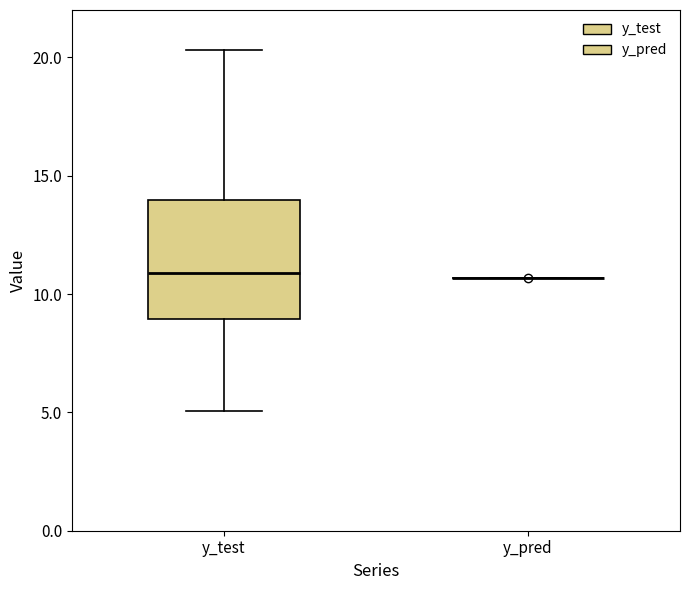

Reading left to right, transcribe this box plot: for each box, give where its median line is, the range the box spans, and where its two whiskers end, as read against the y-axis. The values are not printed on the chart, so give them approximately, as read against the axis.

y_test: median 11.0, box 9.0 to 14.0, whiskers 5.0 to 20.5
y_pred: box collapsed to a line at 10.5, whiskers 10.5 to 10.5